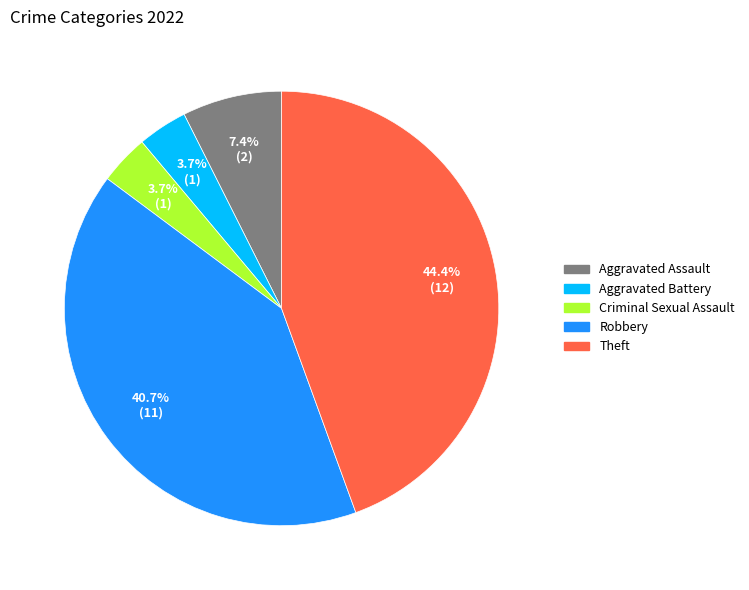

What percentage do Robbery and Theft together represent?

85.2%